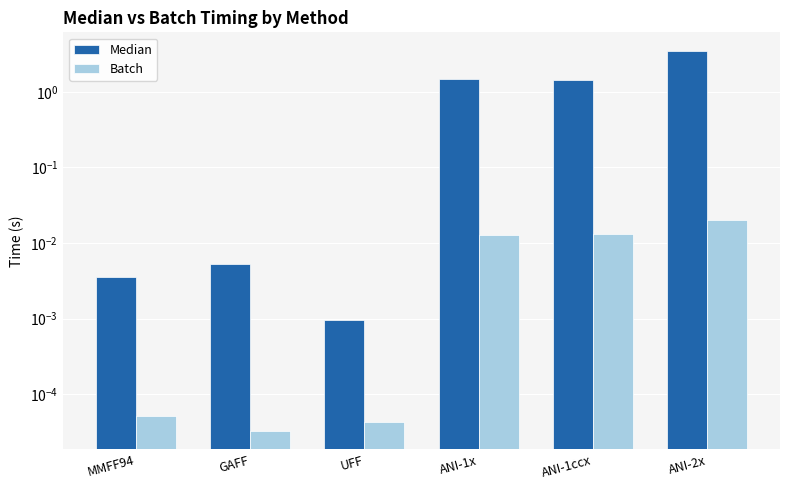

Where is Median nearest to the value 1?

ANI-1ccx